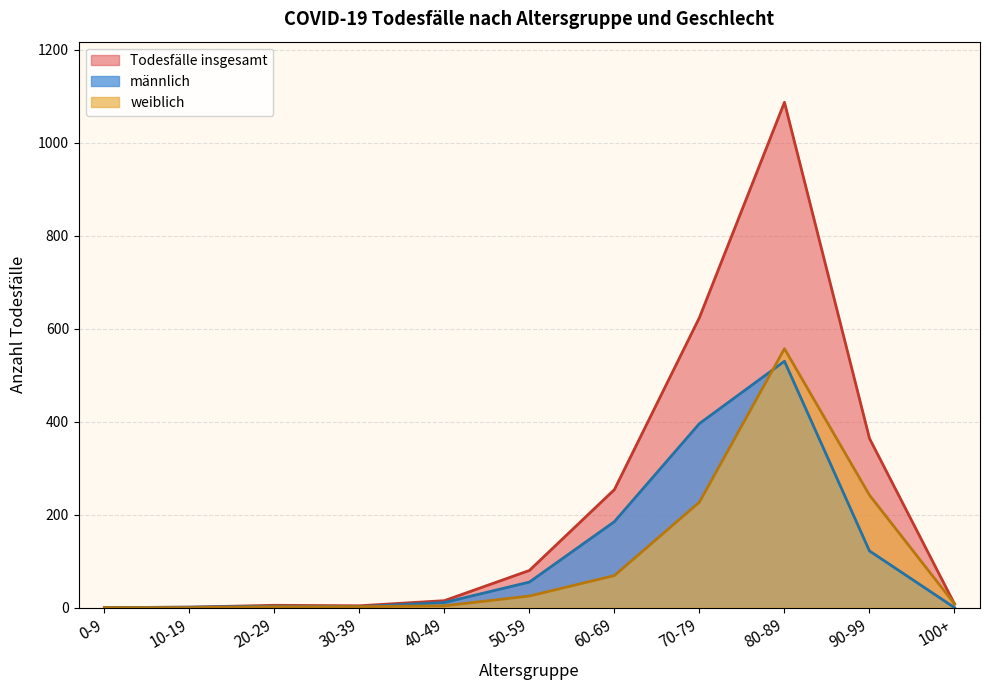

Which series has the largest range (max minus min)?

Todesfälle insgesamt